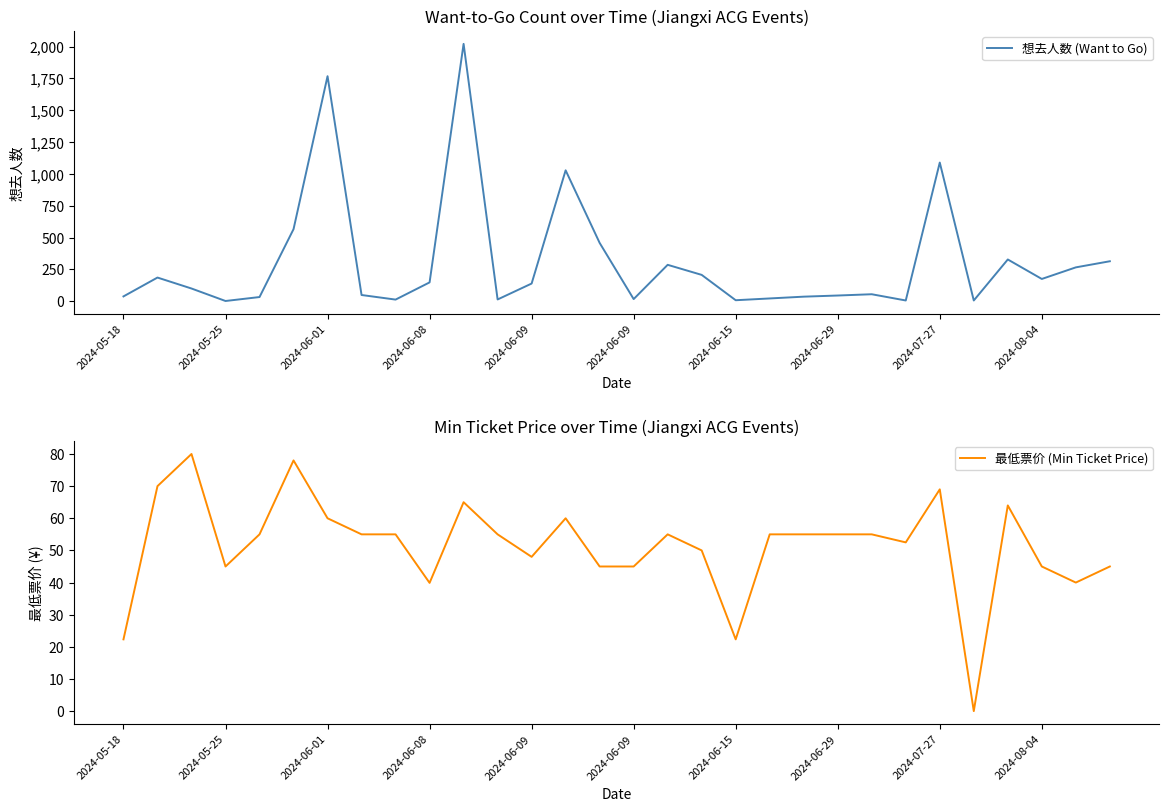

How many times do 最低票价 (Min Ticket Price) and 想去人数 (Want to Go) cross each other?

10